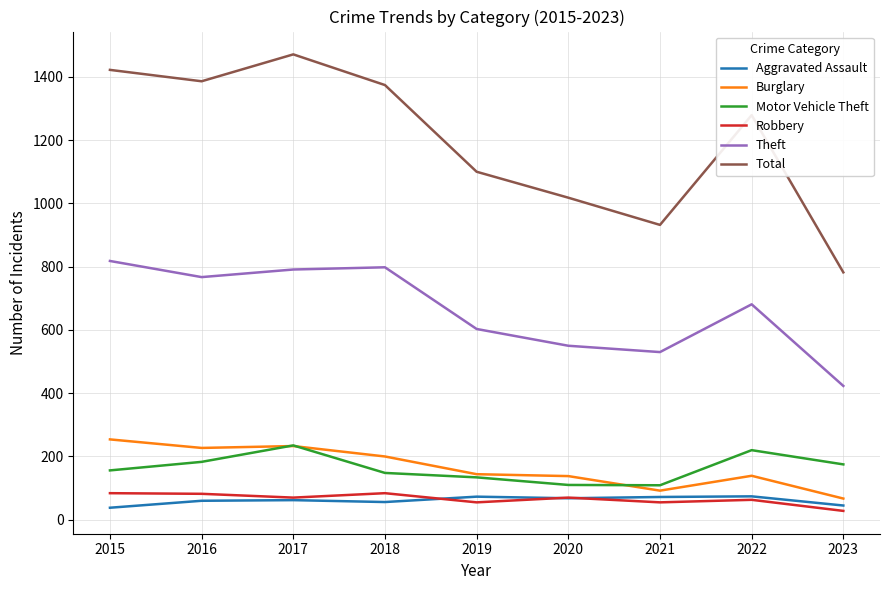

What is the total value across all series at 2022?

2456